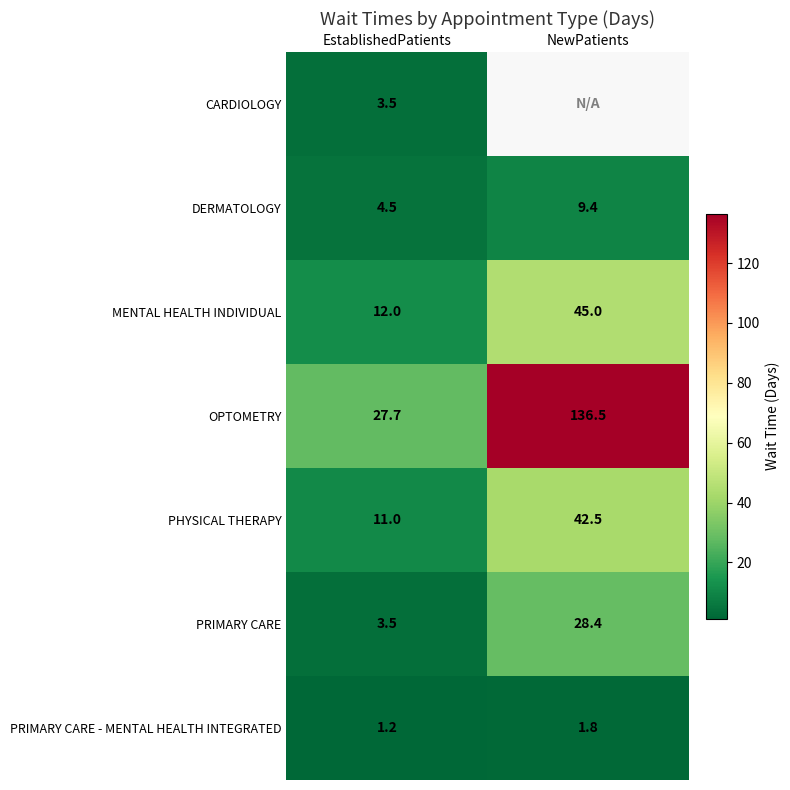

Which has a higher value, NewPatients or EstablishedPatients?

EstablishedPatients